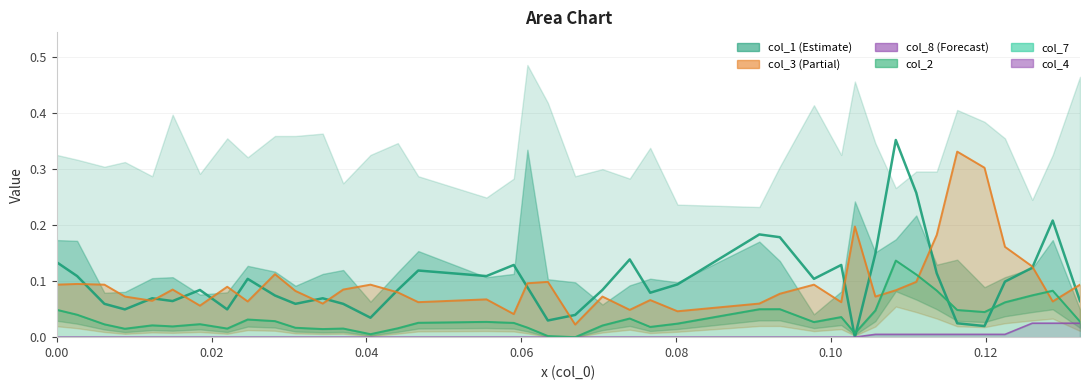

The value at 29 is 0.2. True or false?

False